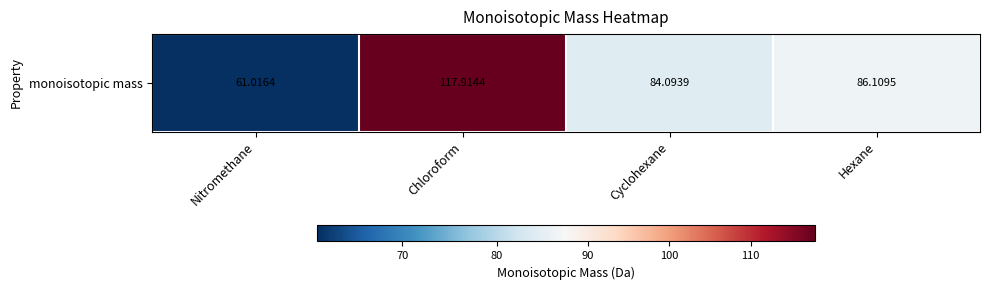

Count the number of values greater than 86.

2